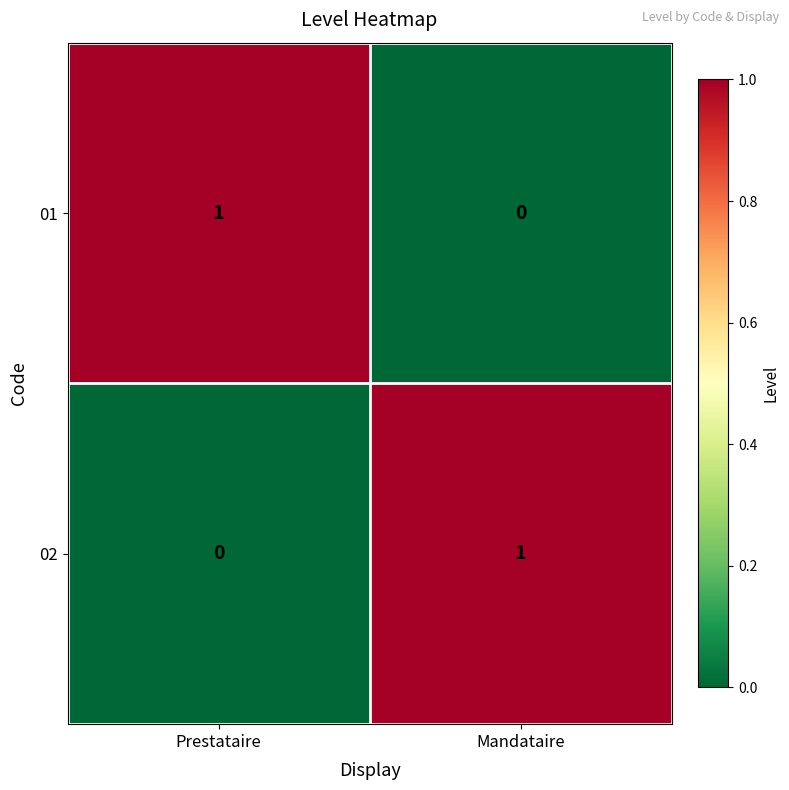

At which label is 02 closest to 0?

Prestataire